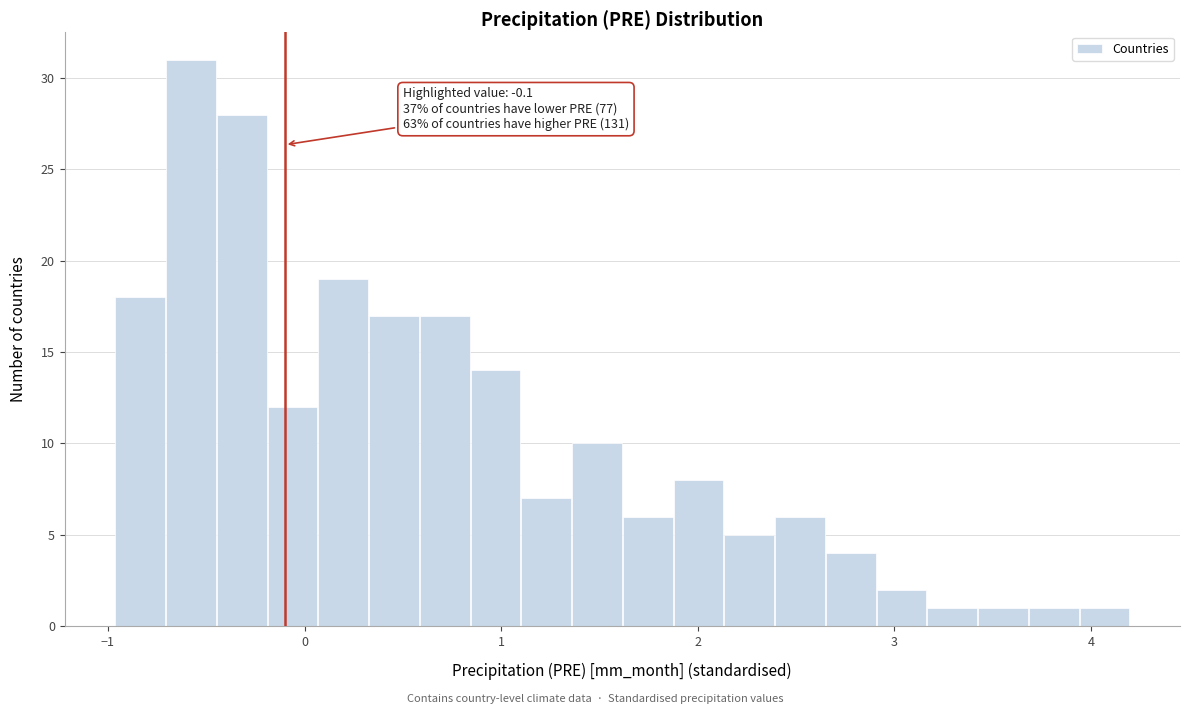

Around what value on the x-axis is the tallest bar? Give the approximate position of its centre, as read against the axis.

-0.6